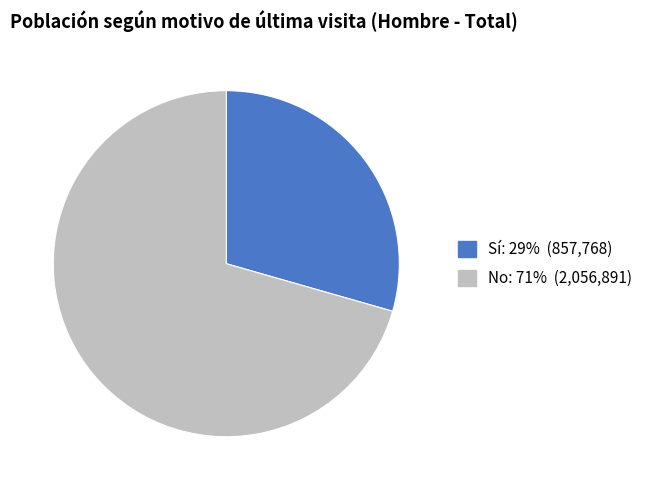

Is there a majority slice in this chart?

Yes